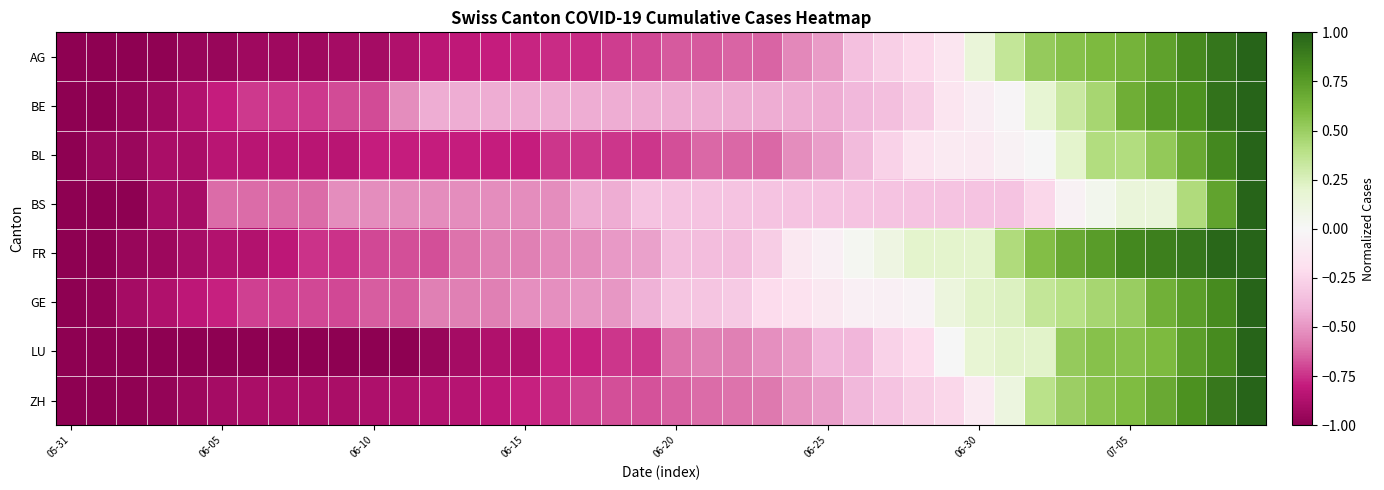

How many data points does each series have?

40